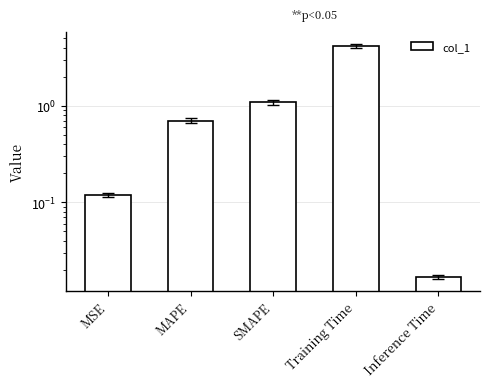

Which has a higher value, Inference Time or SMAPE?

SMAPE